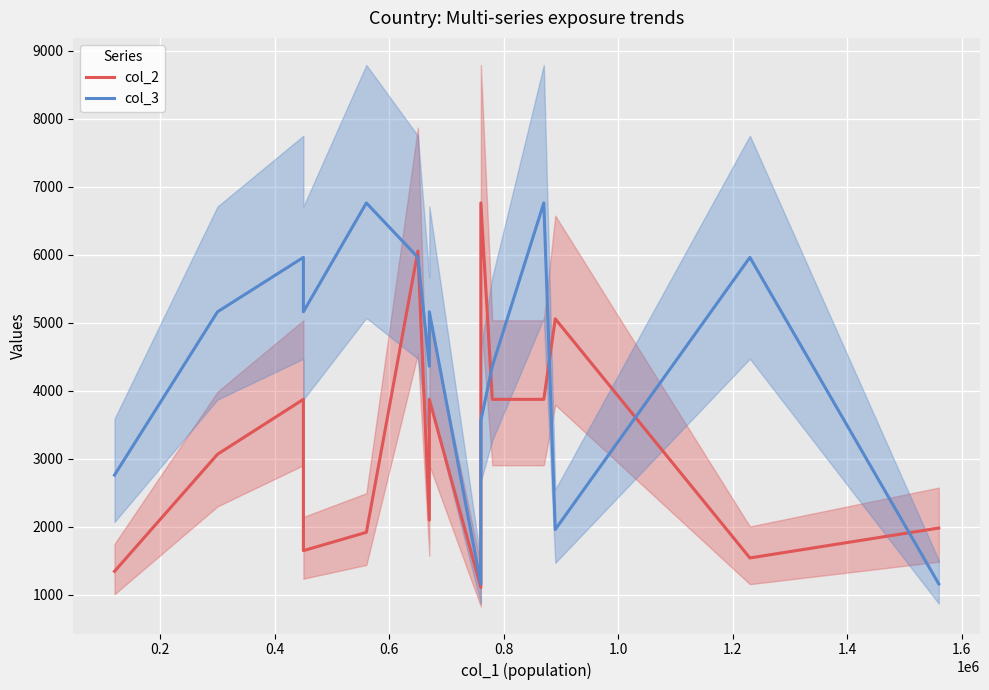

What is the difference between the second highest and second lowest values in the col_2 series?

4706.9